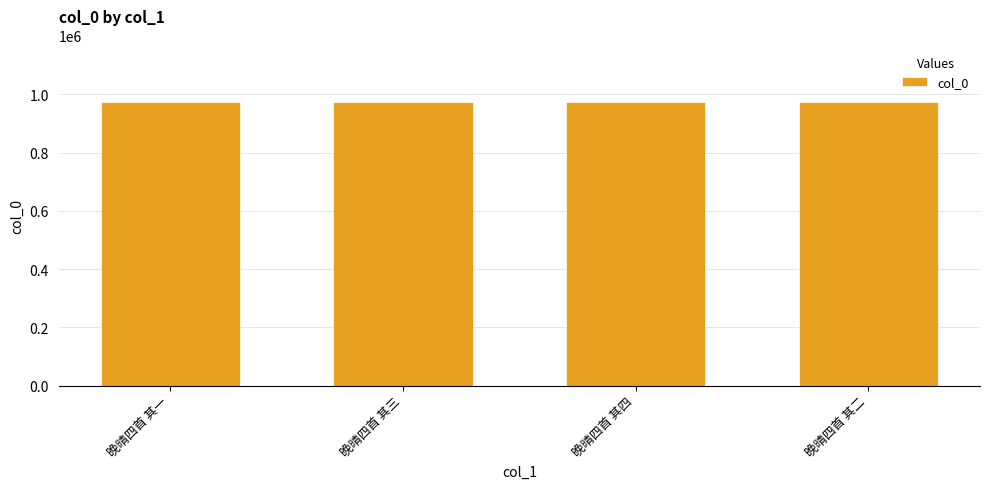

What is the label of the 2nd bar from the right?

晚晴四首 其四